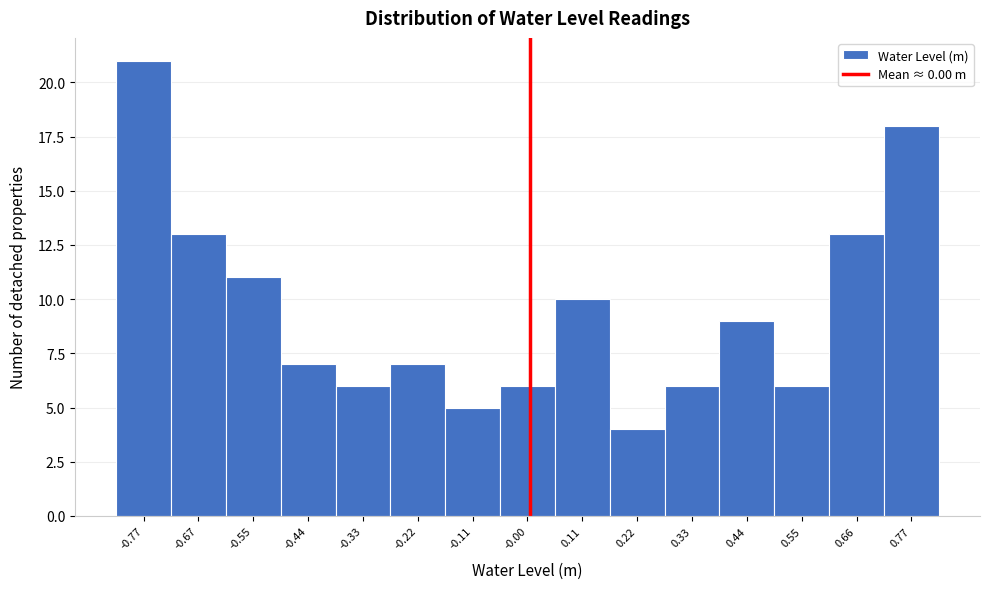

Reading left to right, transcribe this chart: for each bar, give the range it covers on the x-axis and its height. Neither the bar edges nor the heights are printed on the chart, so give them approximately, as read against the axes.

-0.83 to -0.72: 21
-0.72 to -0.61: 13
-0.61 to -0.50: 11
-0.50 to -0.39: 7
-0.39 to -0.28: 6
-0.28 to -0.17: 7
-0.17 to -0.06: 5
-0.06 to 0.05: 6
0.05 to 0.16: 10
0.16 to 0.27: 4
0.27 to 0.38: 6
0.38 to 0.49: 9
0.49 to 0.60: 6
0.60 to 0.71: 13
0.71 to 0.82: 18